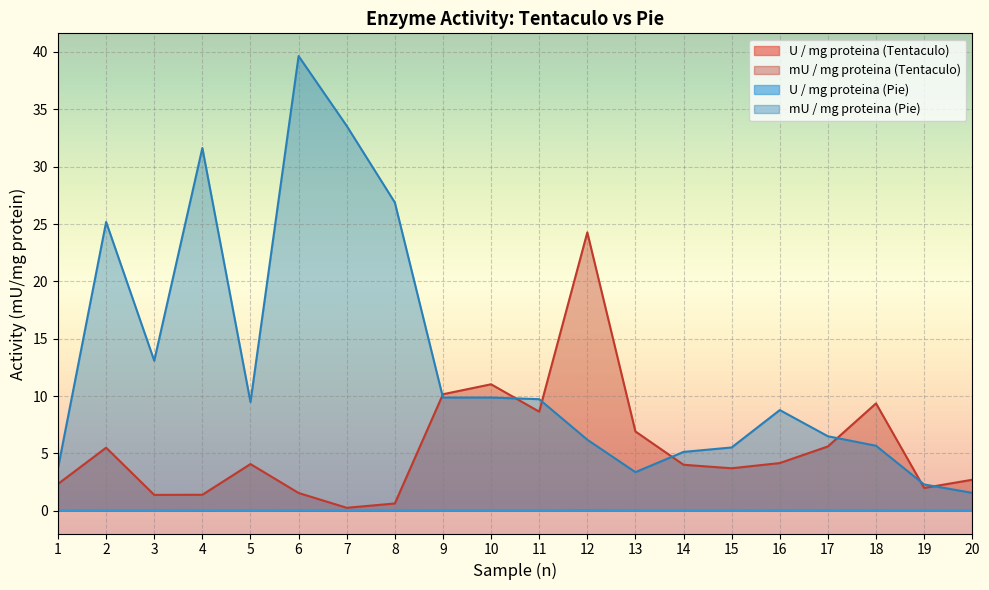

At which category does U / mg proteina (Pie) reach its first local valley?

3